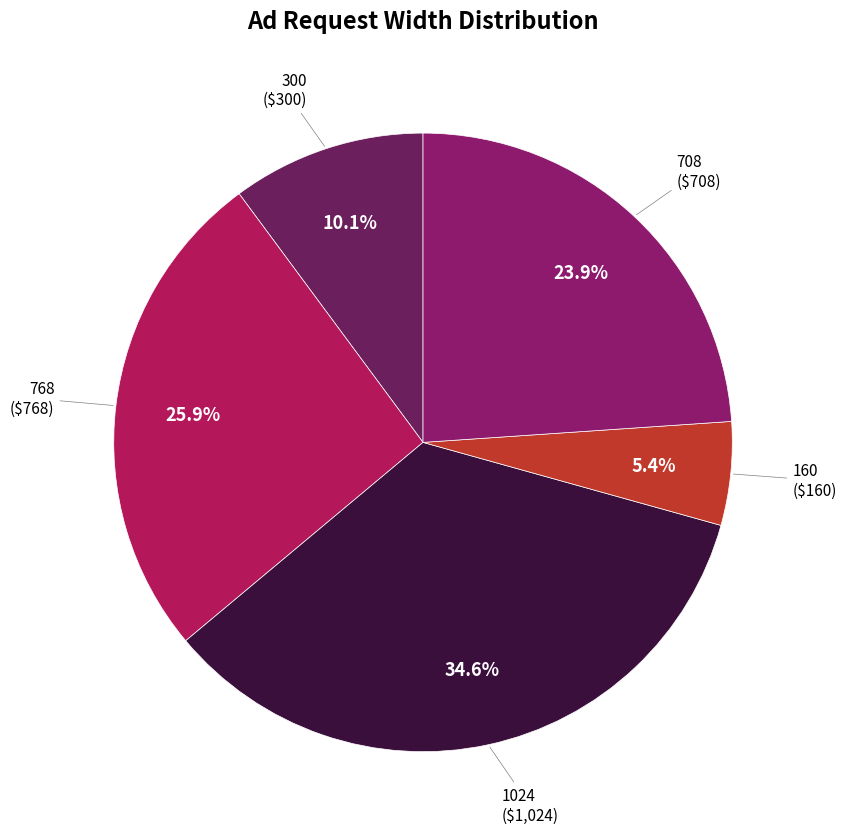

Does 708 account for over 50% of the chart?

No